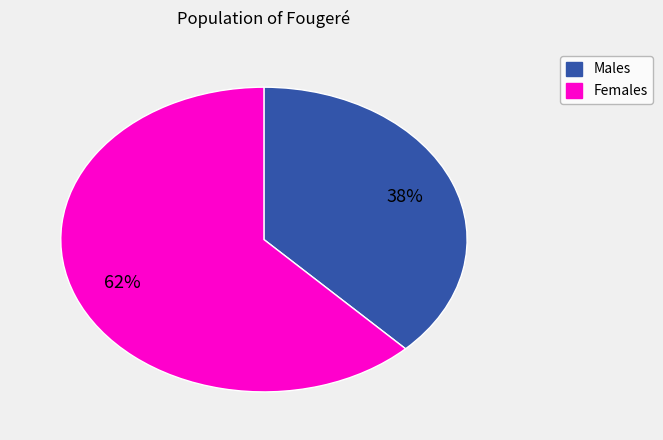

Does any single category account for the majority?

Yes